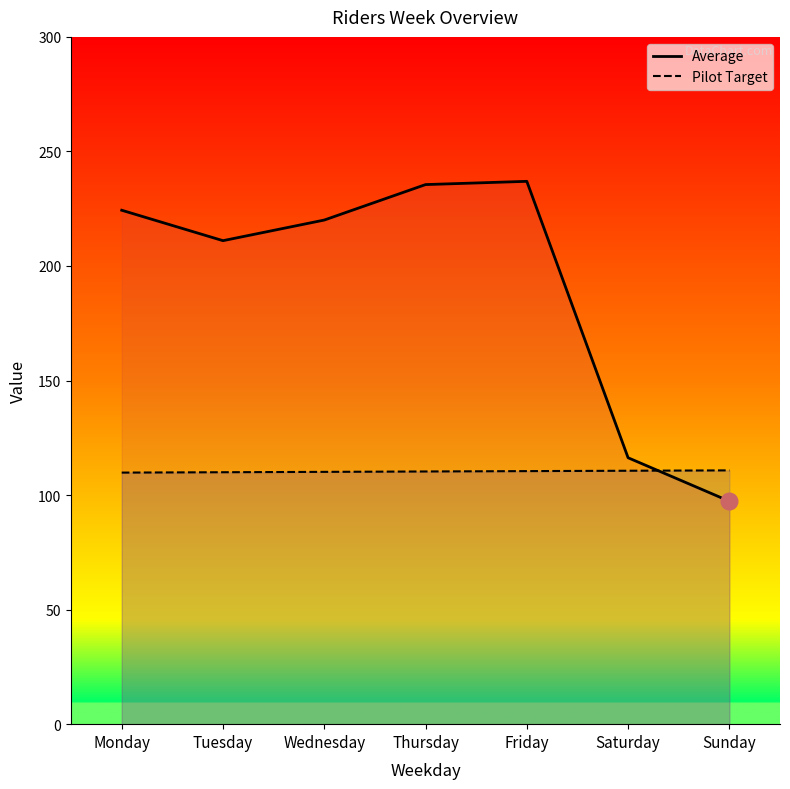

Is it true that Average equals 211.1 at Tuesday?

True